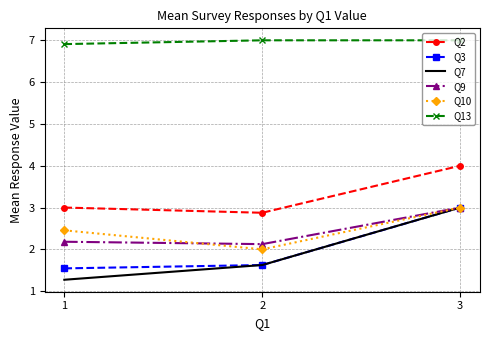

Which series changed the most between 1 and 3?

Q7